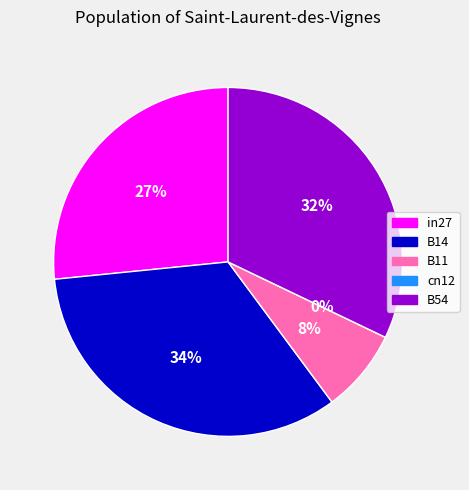

Count the number of slices in the pie.

5